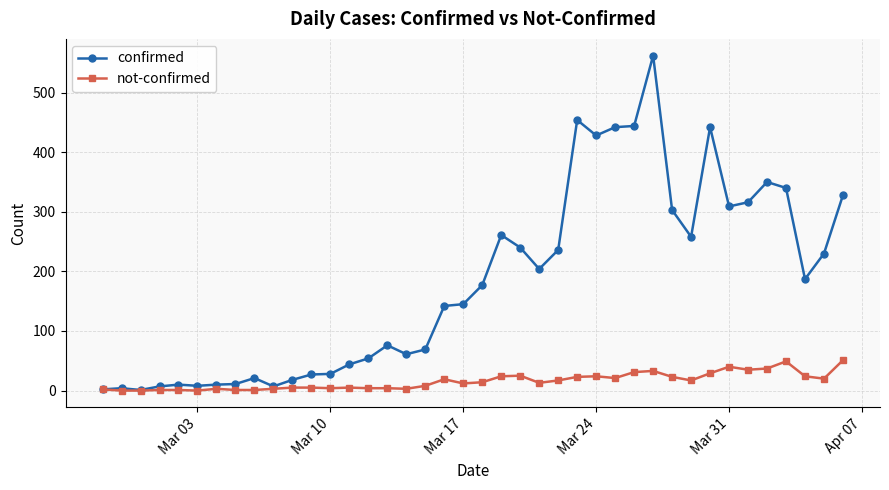

True or false: not-confirmed has more than 0 points higher than both neighbors.

True